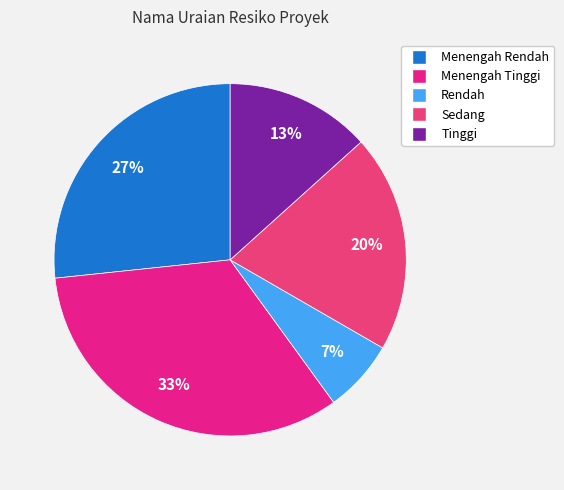

Which slice is the smallest?

Rendah